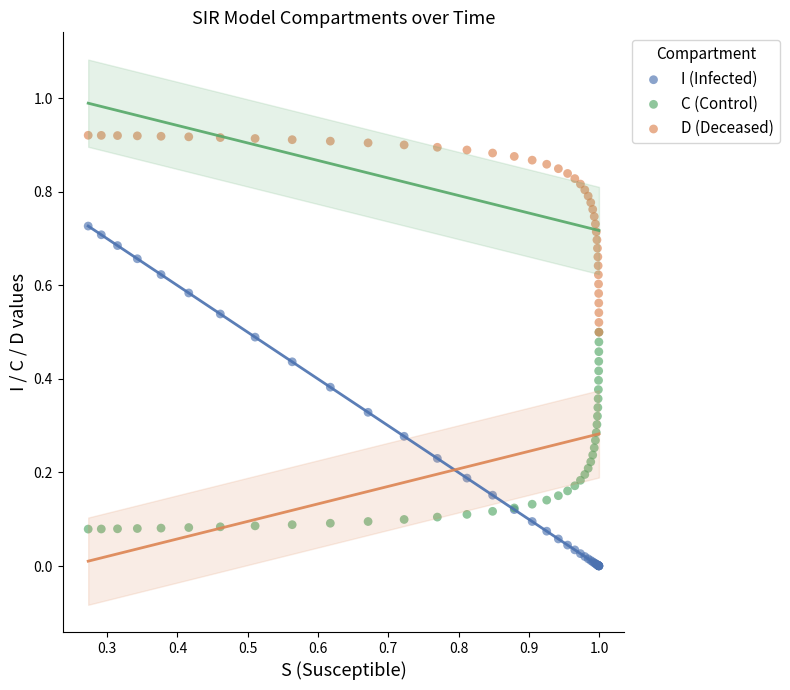

Which series reaches the maximum Y coordinate?

D (Deceased)